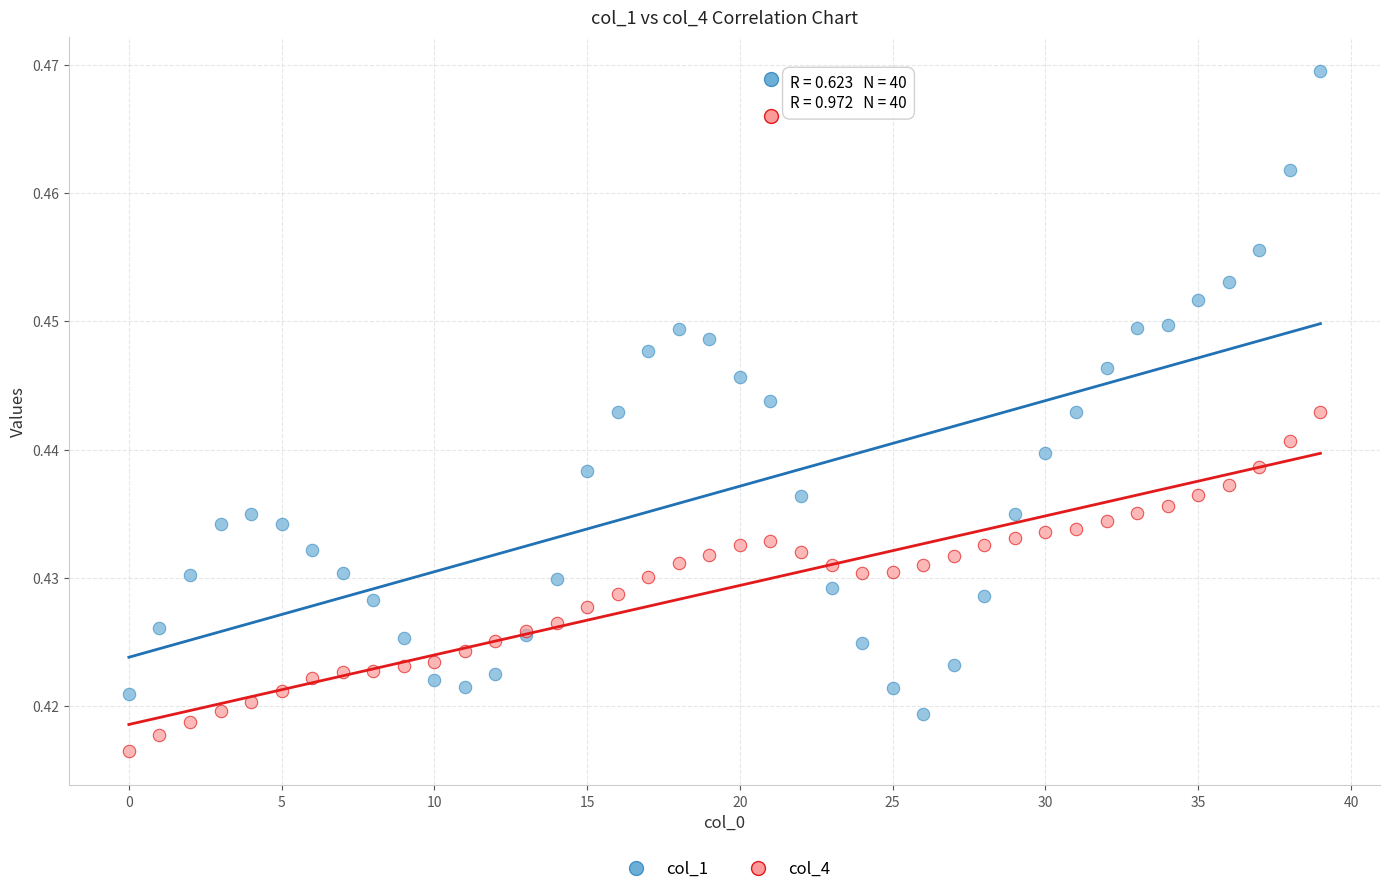

Which series reaches the maximum Y coordinate?

col_1